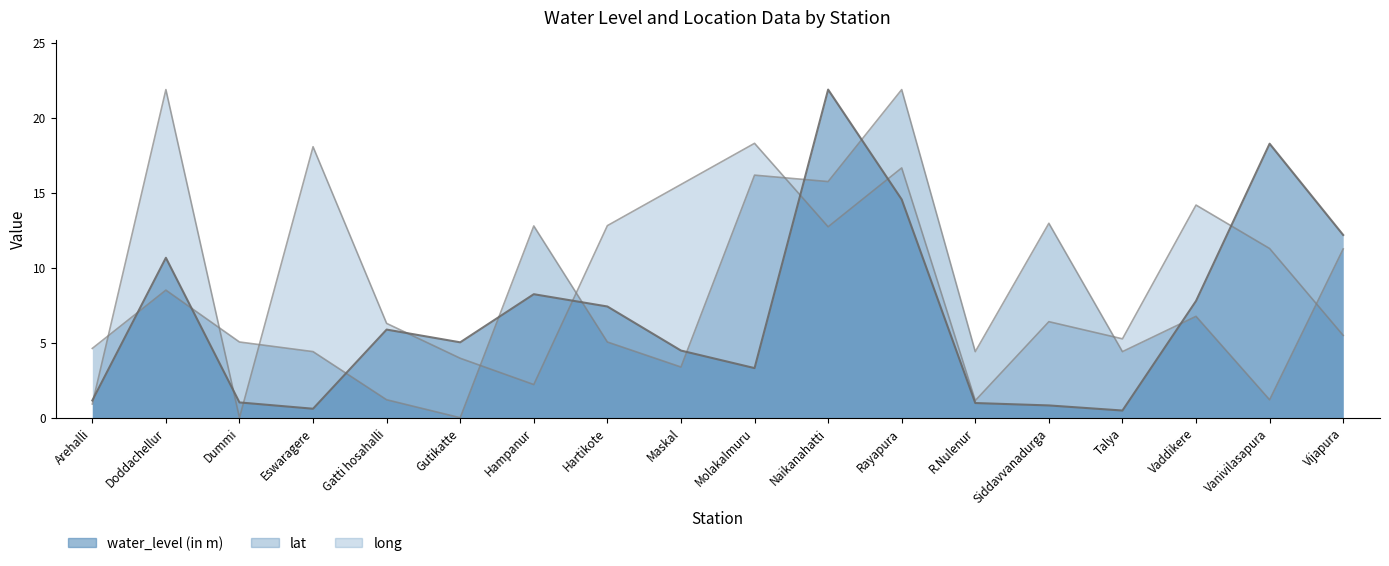

After their last crossing, which series has the higher values: water_level (in m) or lat?

water_level (in m)